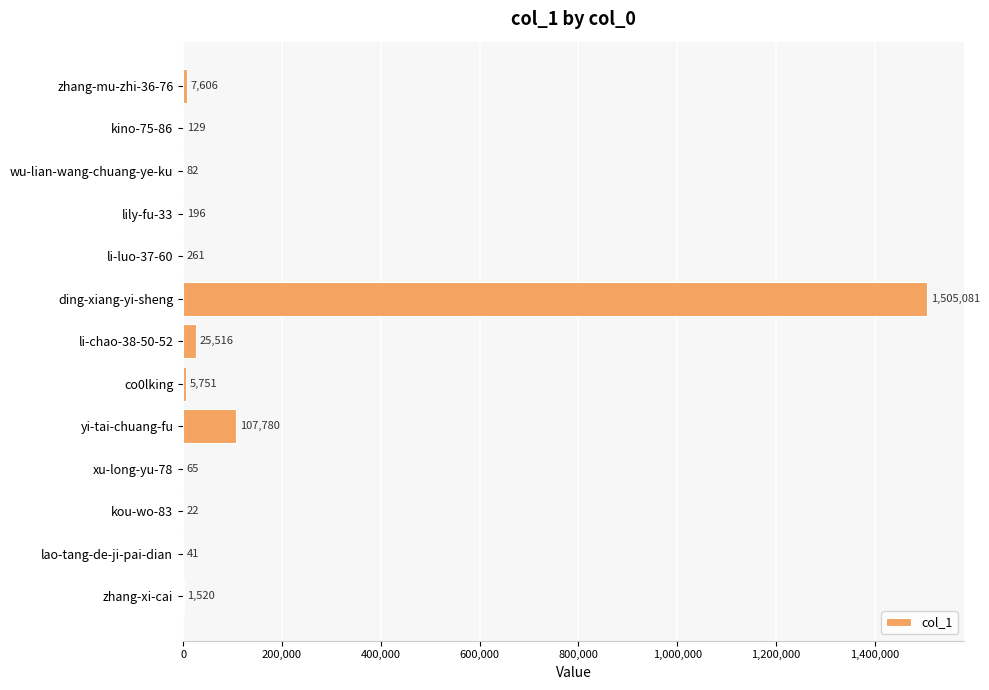

What is the ratio of the value at zhang-mu-zhi-36-76 to the value at co0lking?

1.3